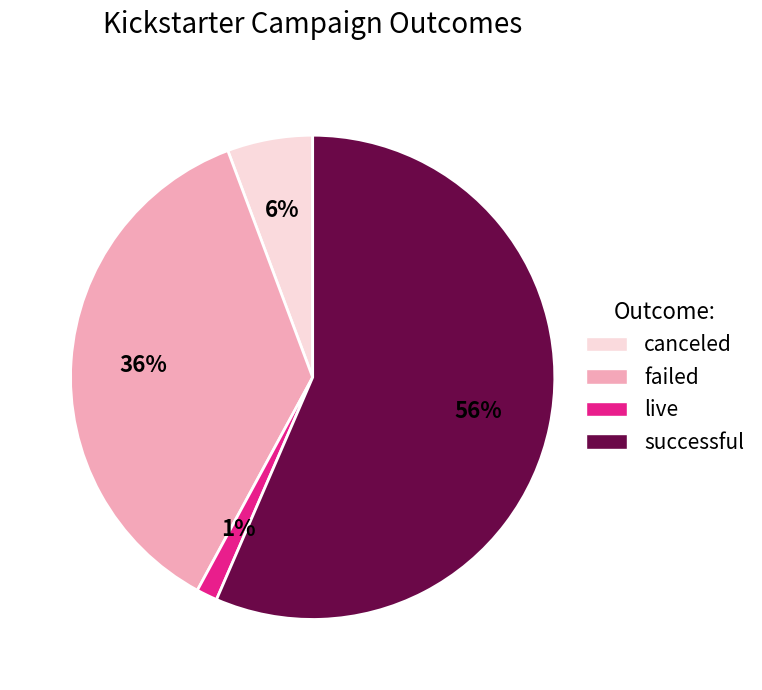

Is there any slice that represents more than half of the pie?

Yes